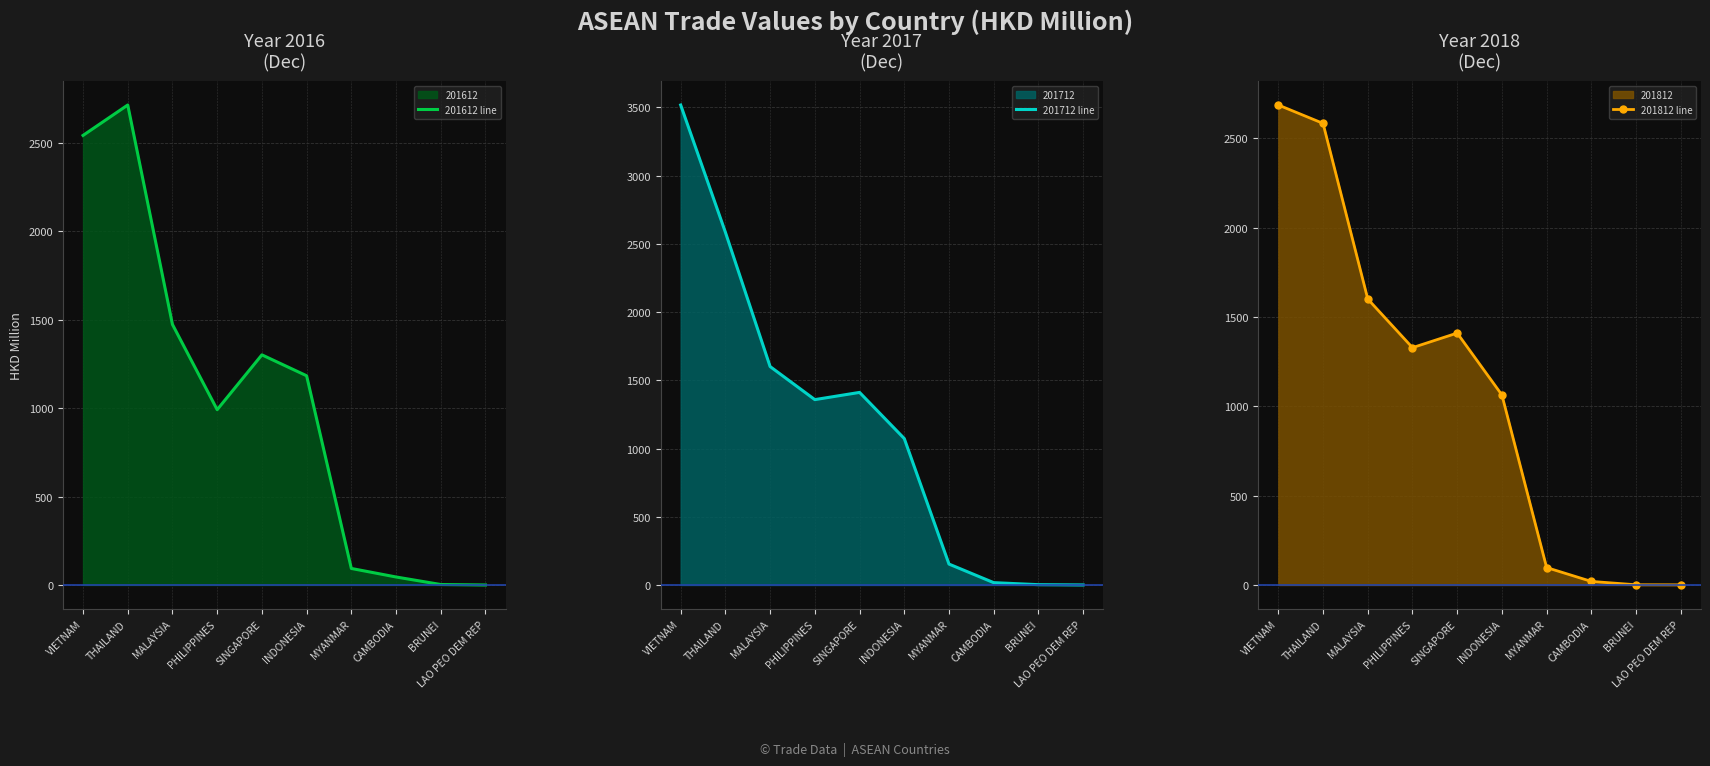

The value of 201812 line at THAILAND is 2583.3. True or false?

True